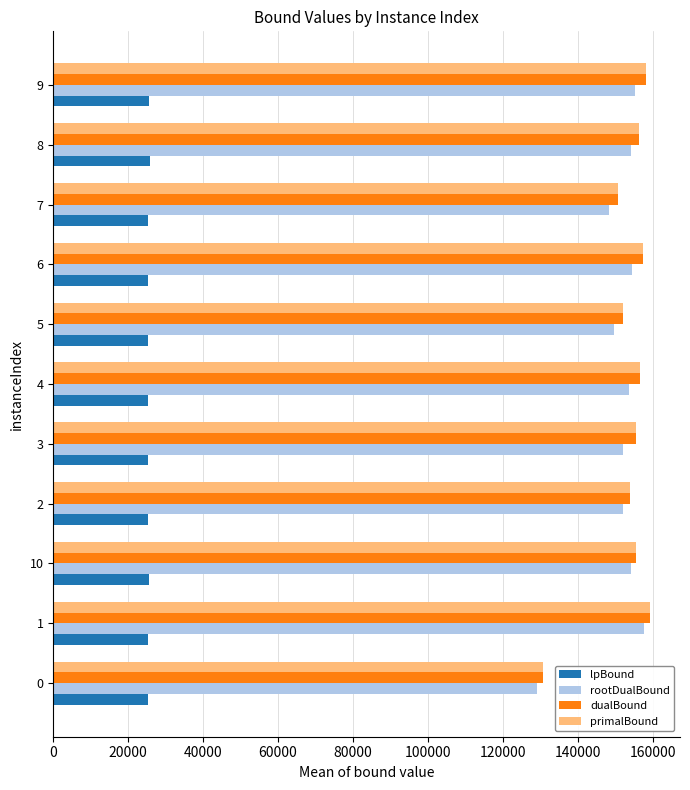

What is the sum of all dualBound values?

1685829.4